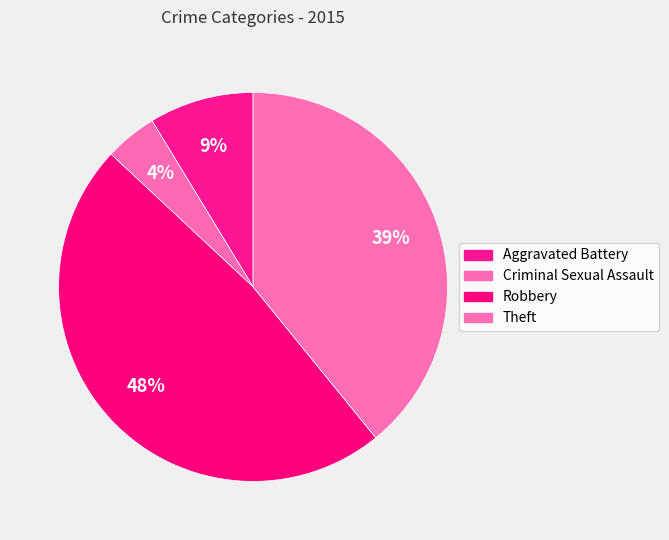

To the nearest percent, what percentage of the pie is Robbery?

48%